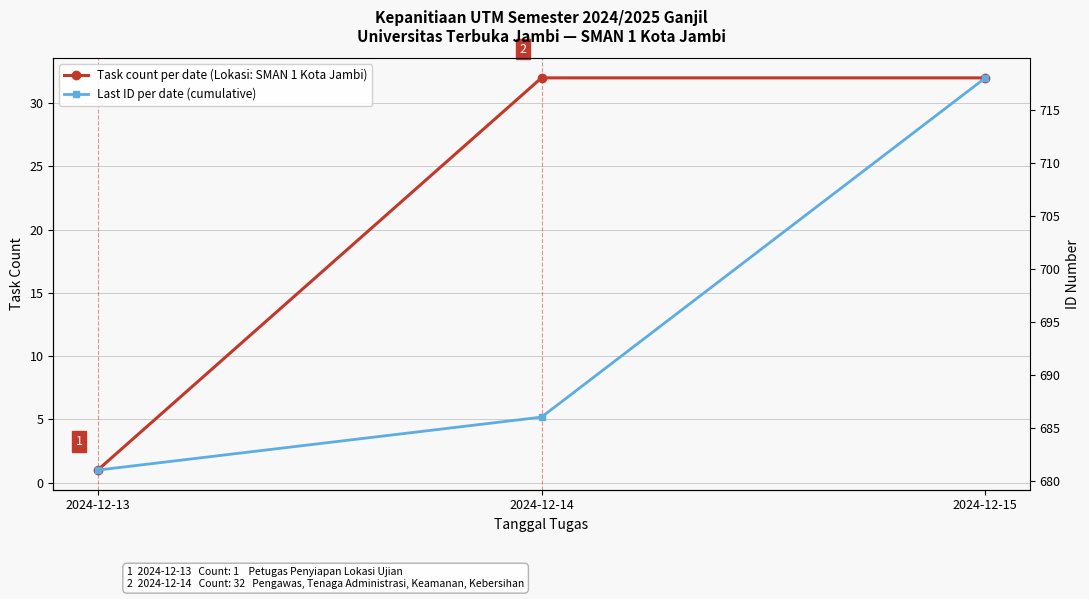

Does the chart have visible grid lines?

Yes